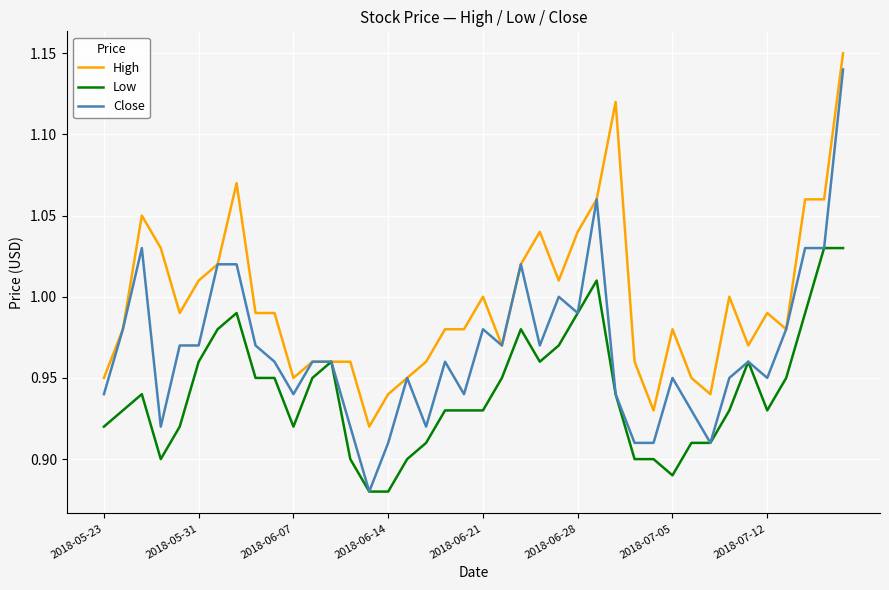

Which series has the widest spread of values?

Close